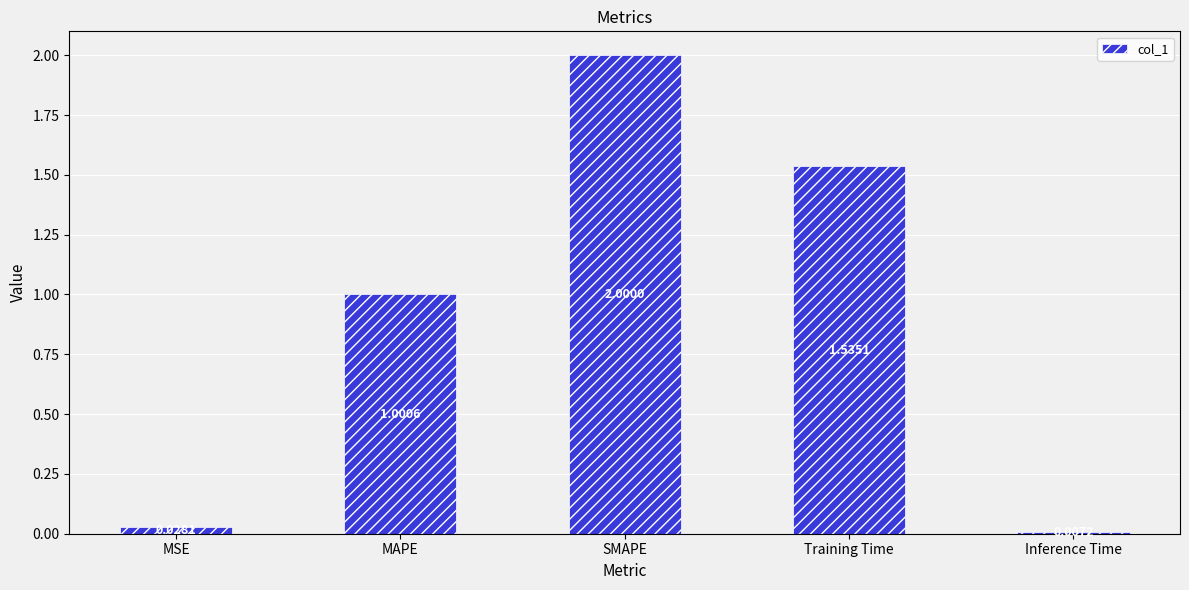

What is the value of the 3rd bar from the left?

2.0